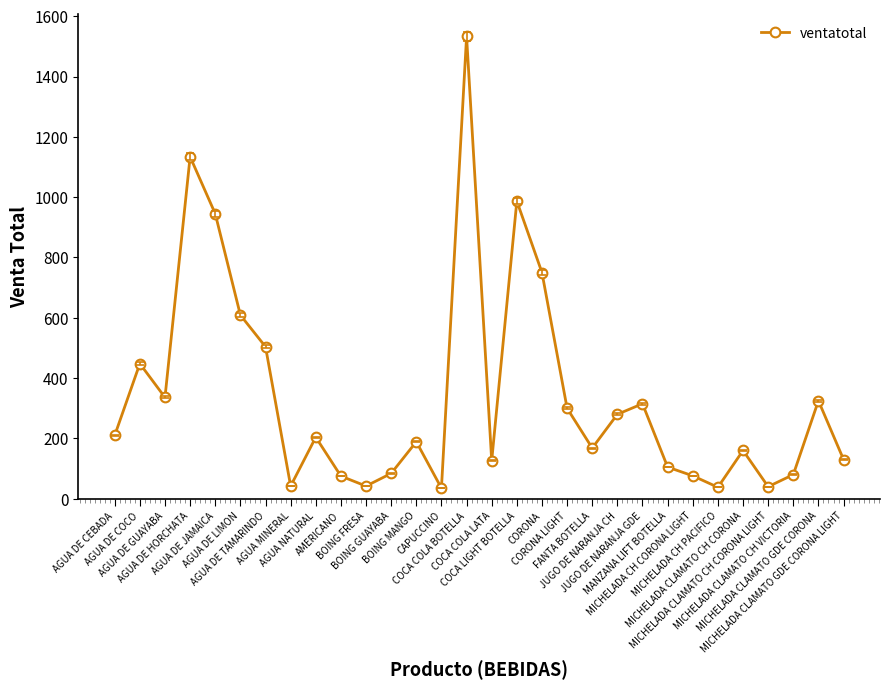

Count the number of data series in this chart.

1